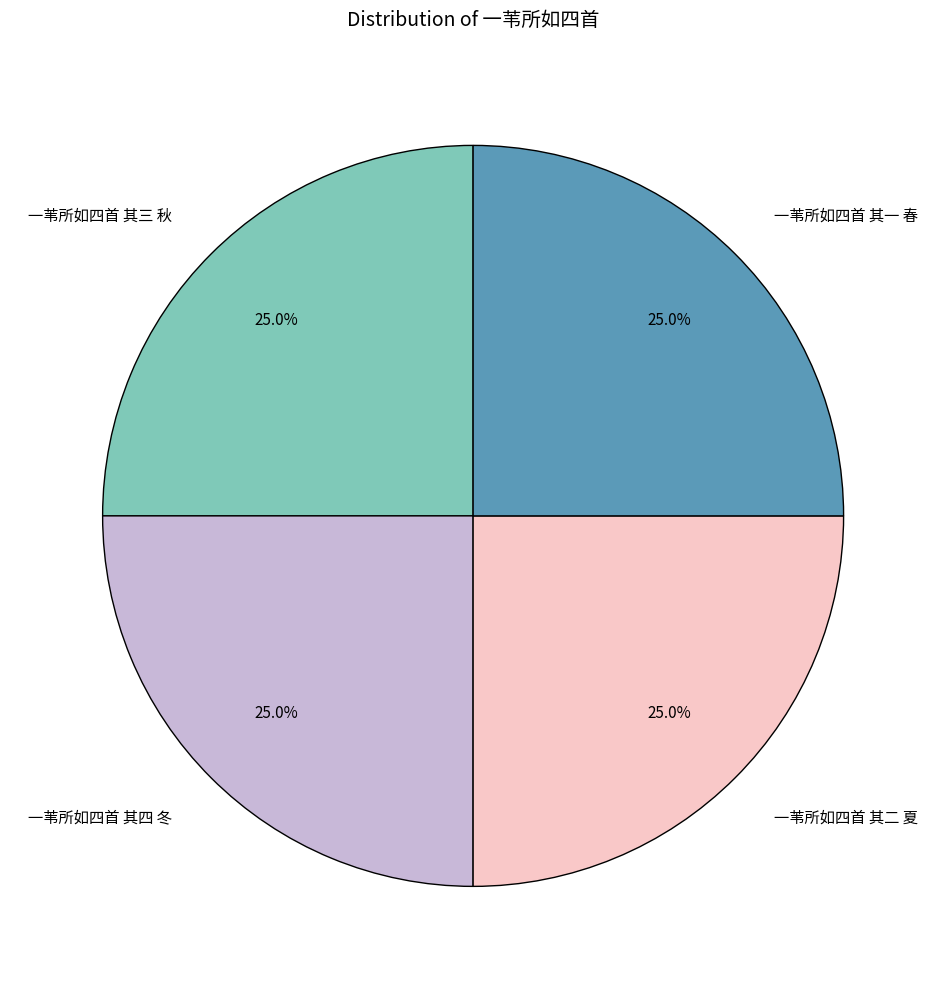

What percentage is the 一苇所如四首 其四 冬 slice, to the nearest percent?

25%